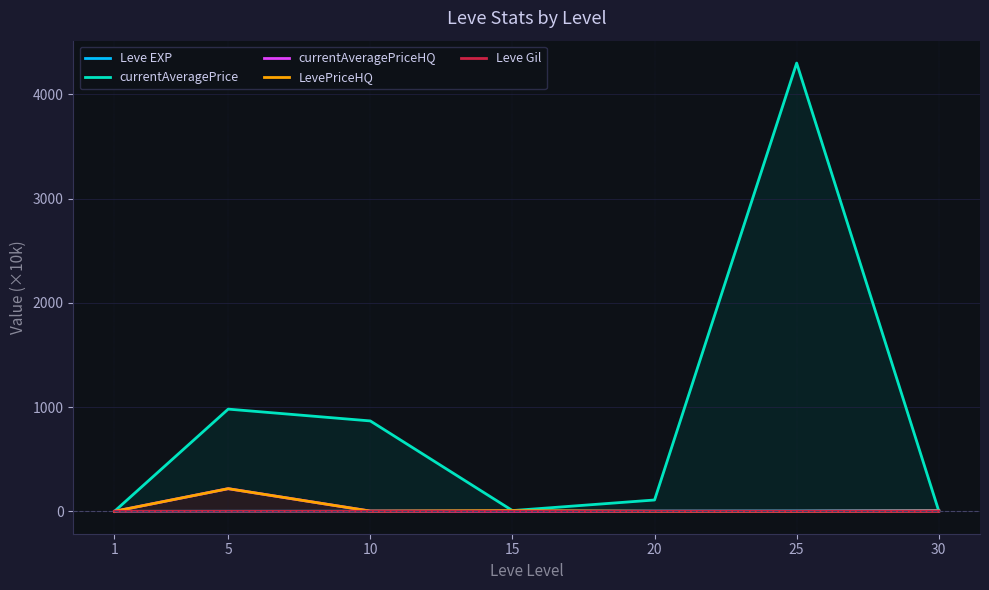

In currentAveragePrice, how many points are higher than both neighbors (excluding endpoints)?

2